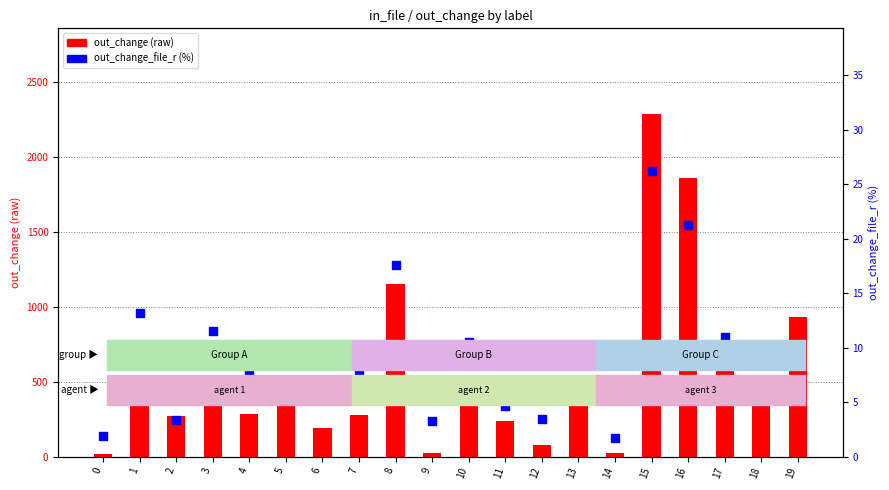

What are all the series names shown in the legend?

out_change (raw), out_change_file_r (%)